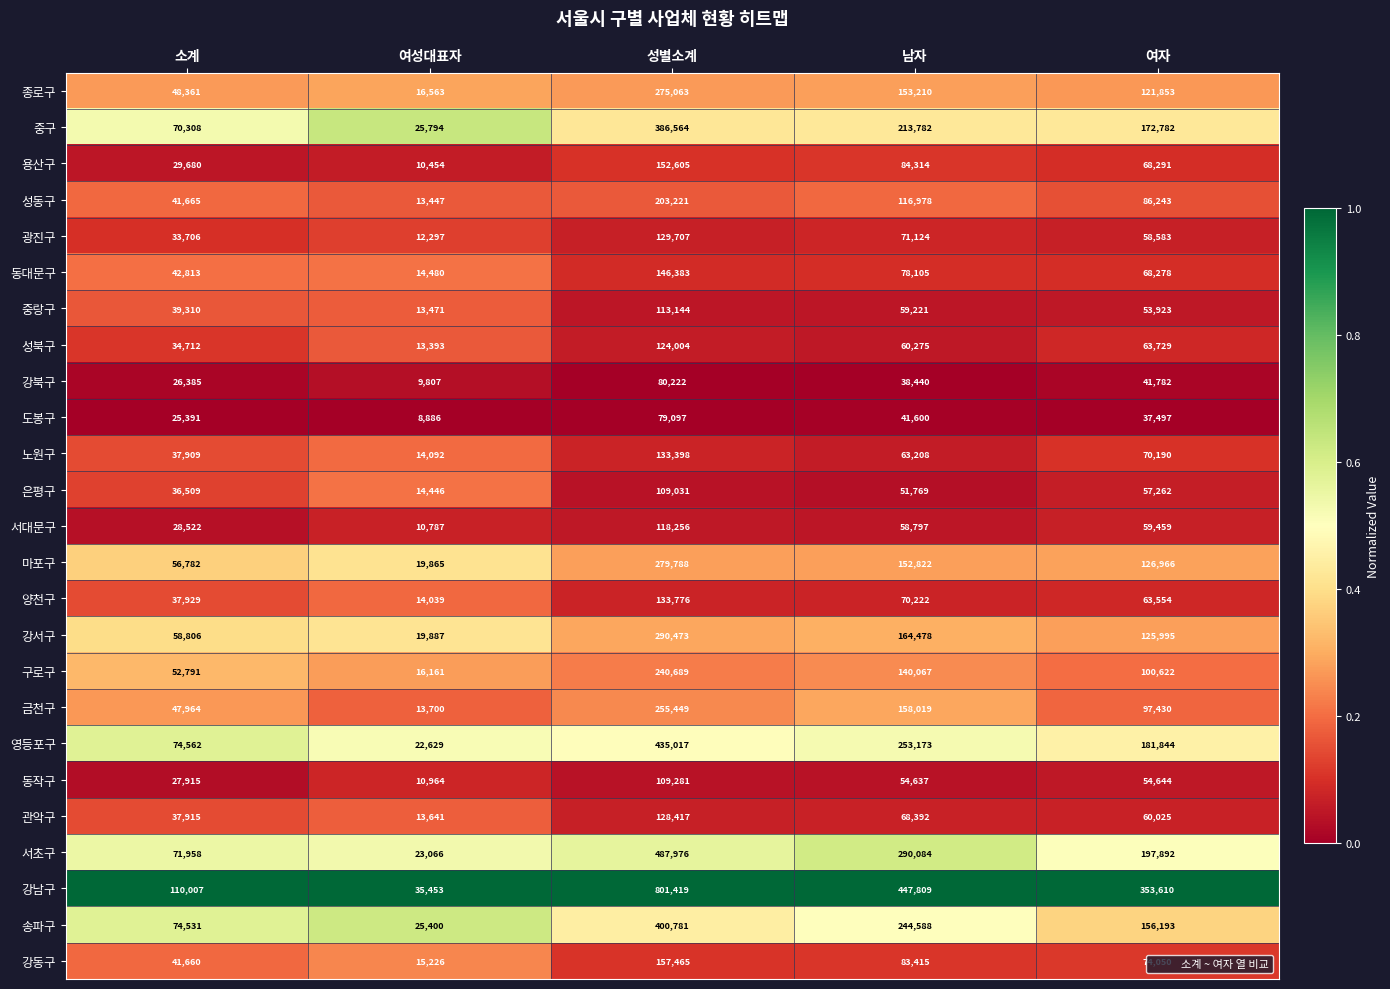

True or false: 양천구 has a value of 133776 at 성별소계.

True